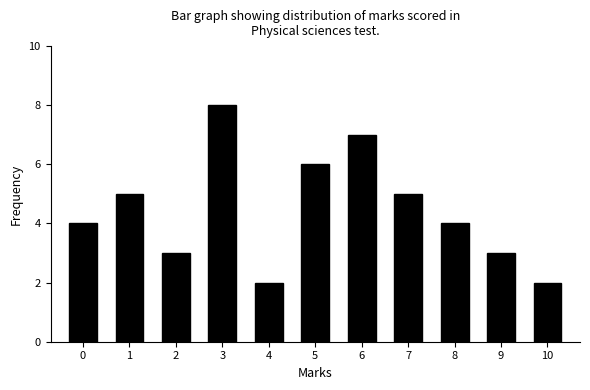

Reading right to left, what are all the values shown in this chart?

2	3	4	5	7	6	2	8	3	5	4